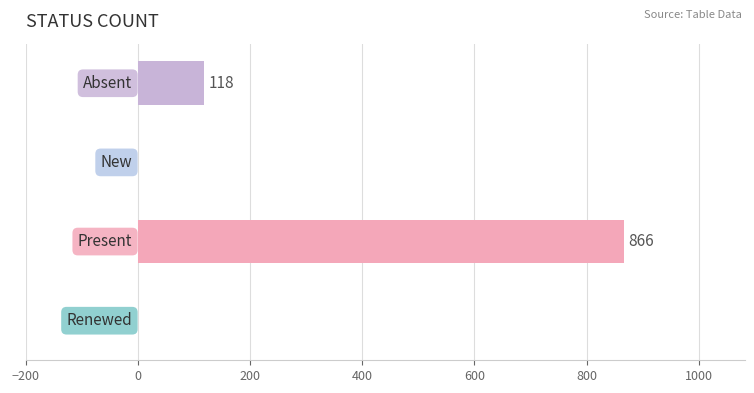

Which has a higher value, Absent or New?

Absent